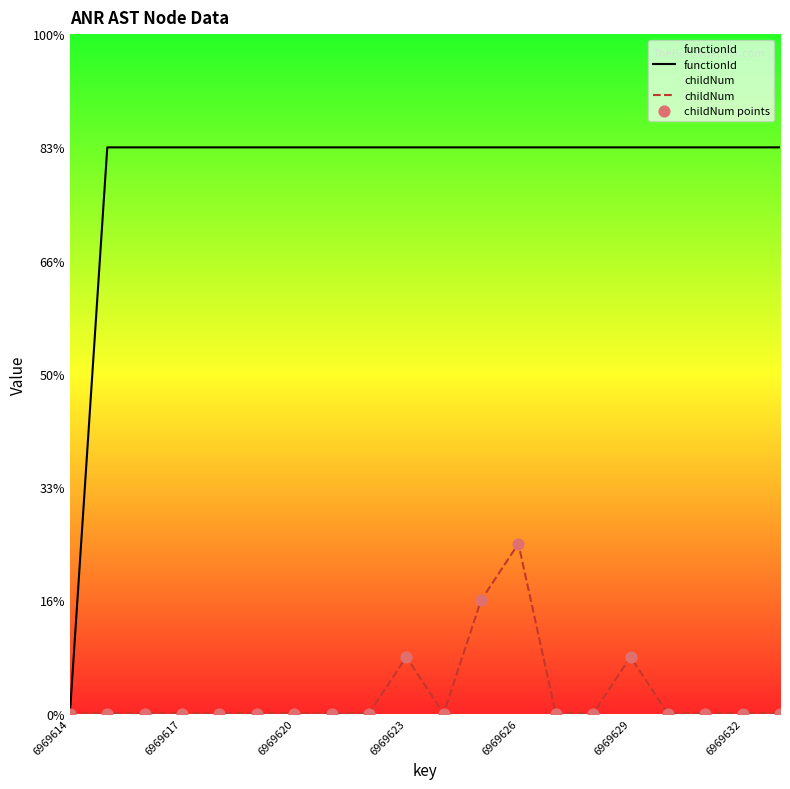

What is the total value across all series at 14?

10